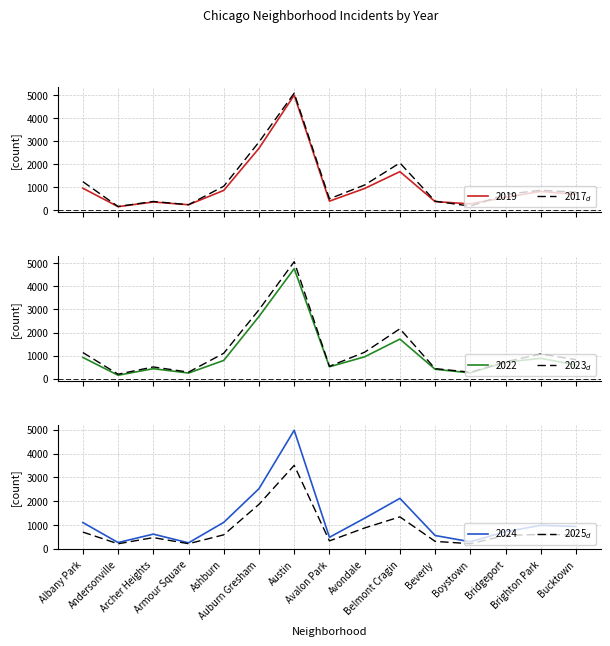

How many lines are shown in the chart?

3